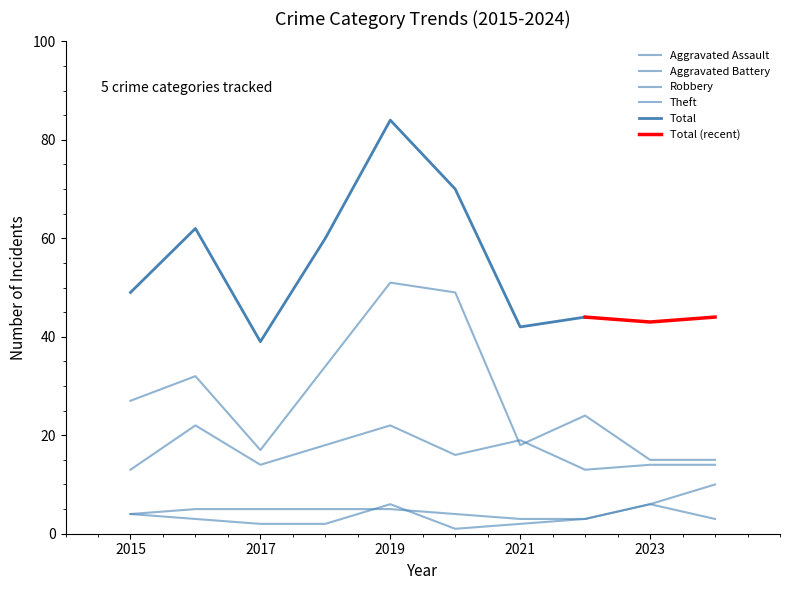

What is the value of the Aggravated Battery point at the 6th from the left?

4